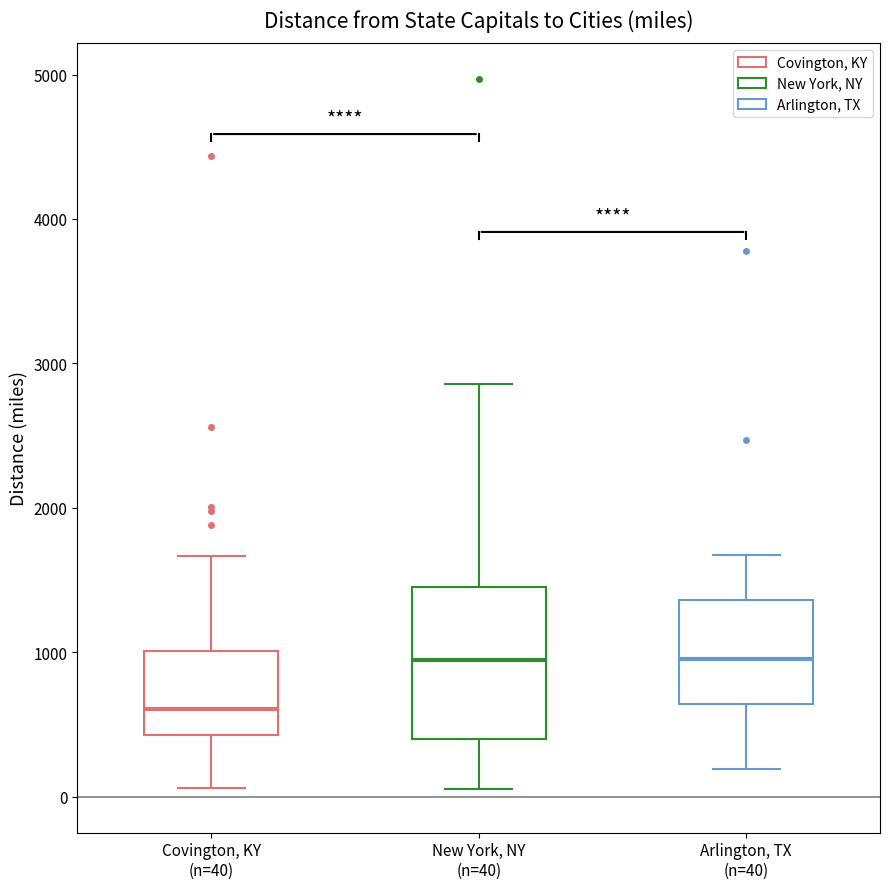

Where does the upper whisker of the box for New York, NY (n=40) end on the y-axis? The values are not printed on the chart, so give them approximately, as read against the axis.

2900